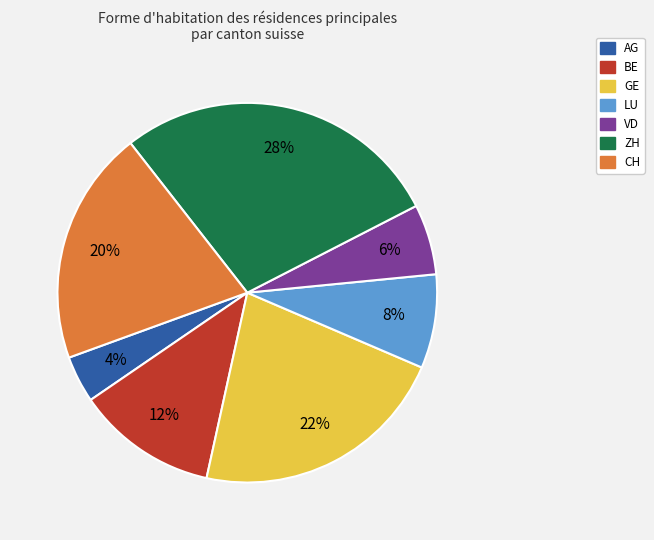

To the nearest percent, what is the combined percentage of VD and BE?

18%